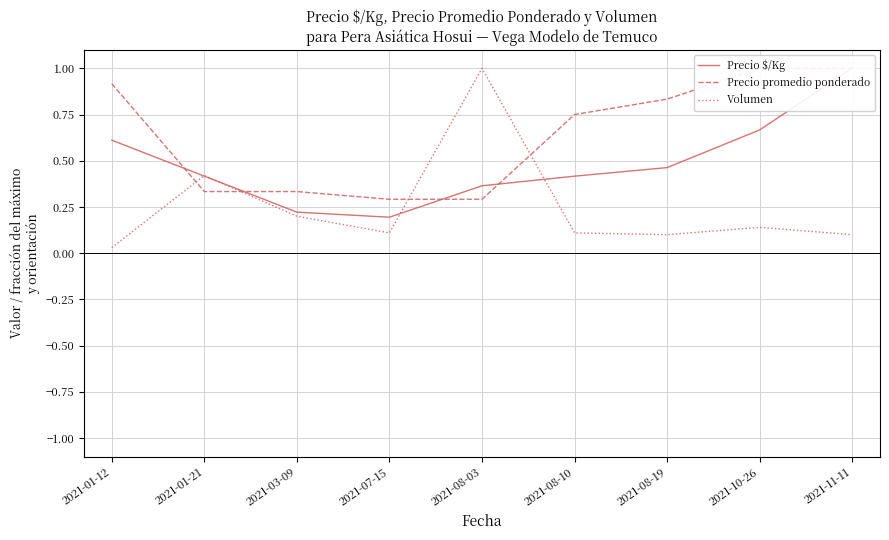

Which series has the largest total across all categories?

Precio promedio ponderado